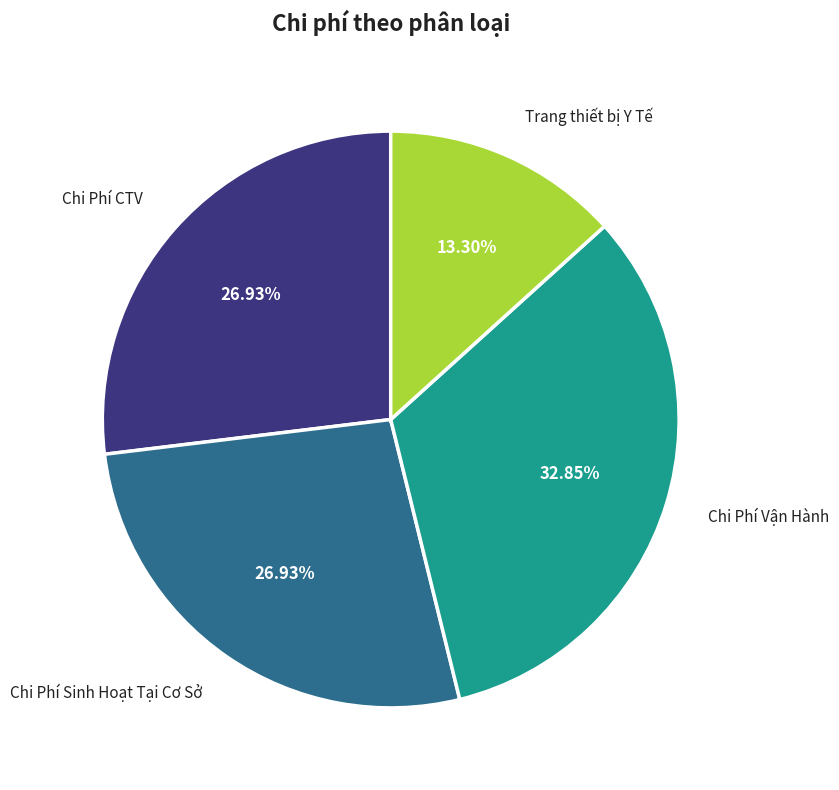

Is there a majority slice in this chart?

No